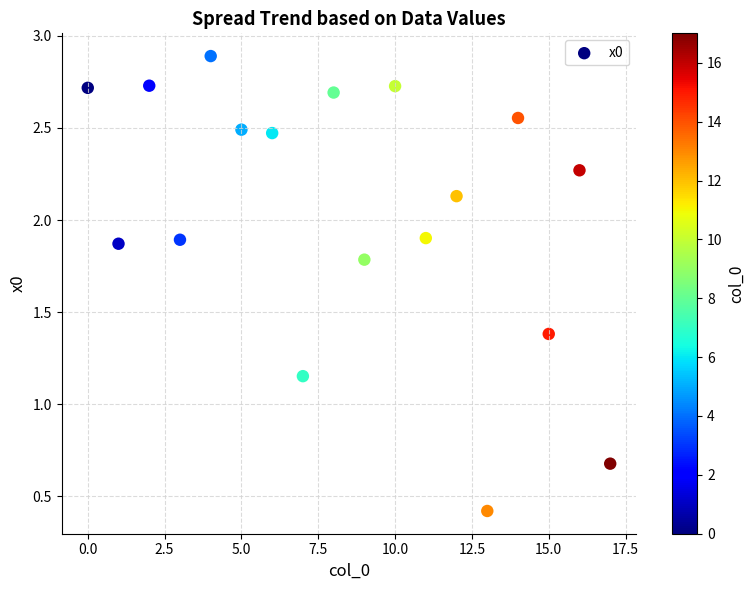

How many data points are displayed?

18